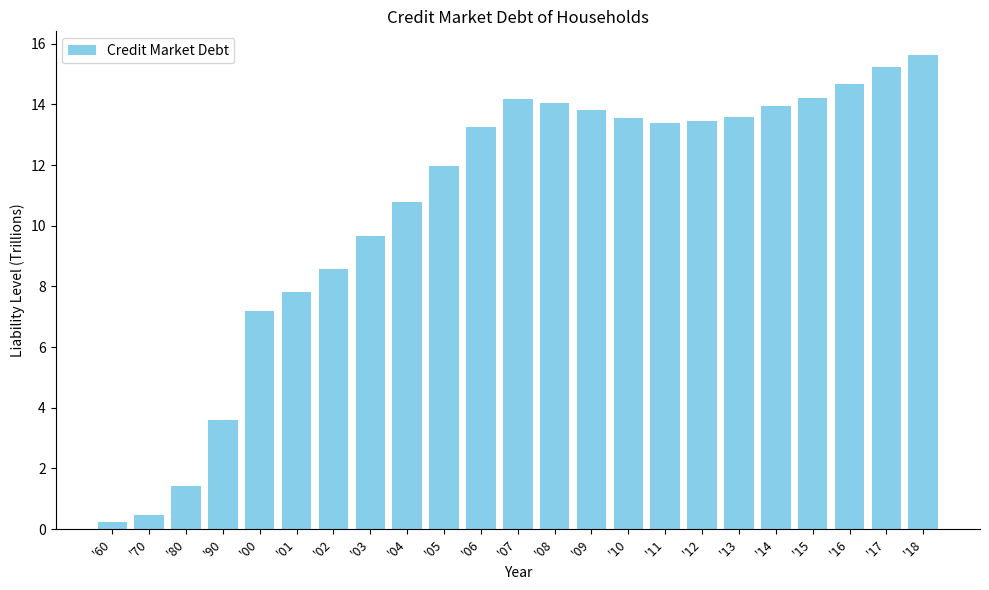

The chart shows a value of 6.6 at '17. True or false?

False